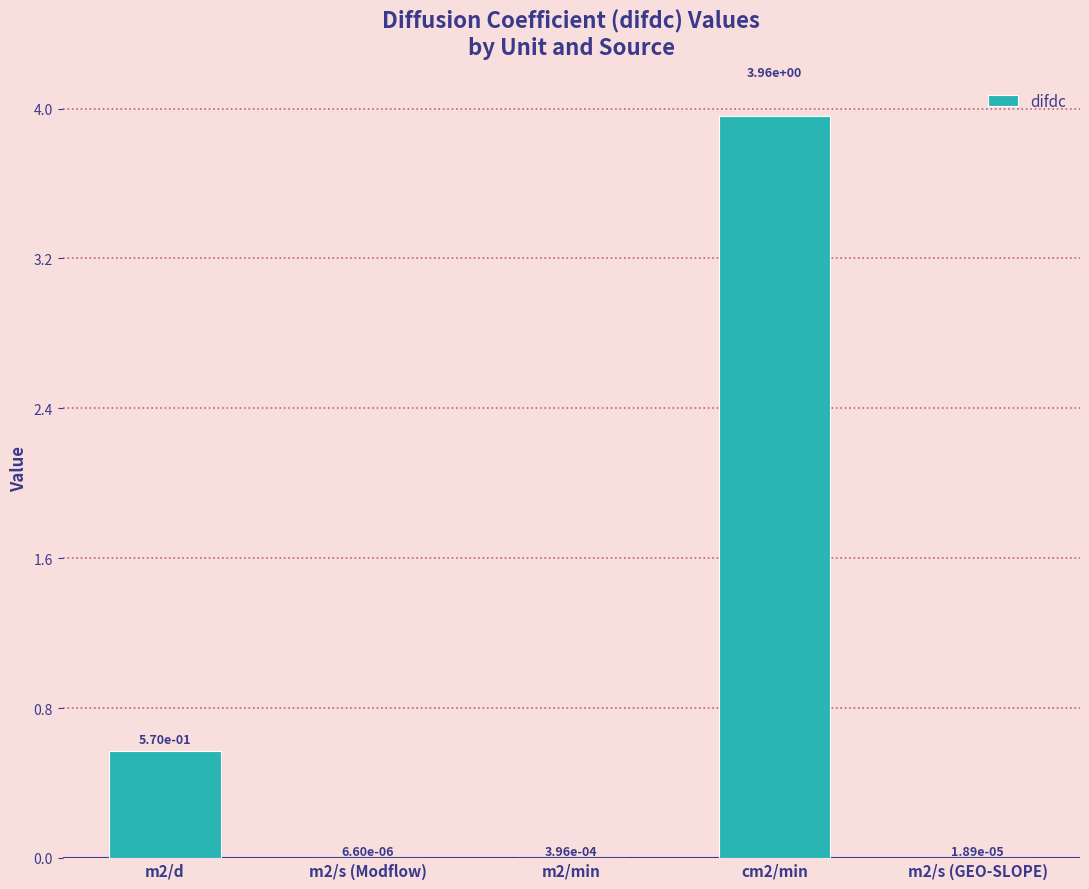

Which has a higher value, cm2/min or m2/min?

cm2/min